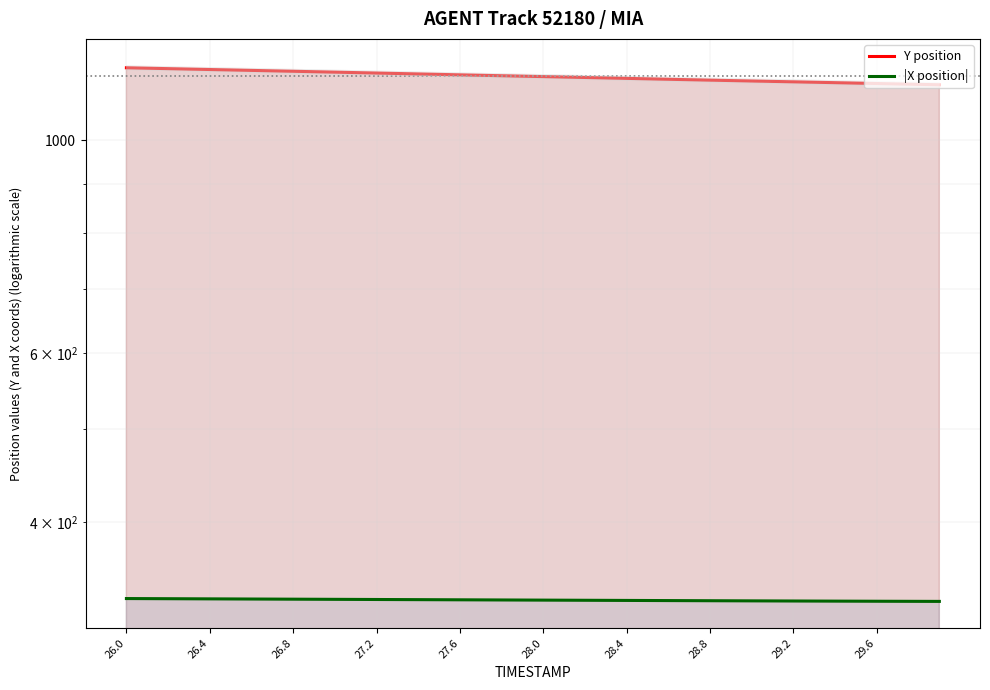

What are all the series names shown in the legend?

Y position, |X position|